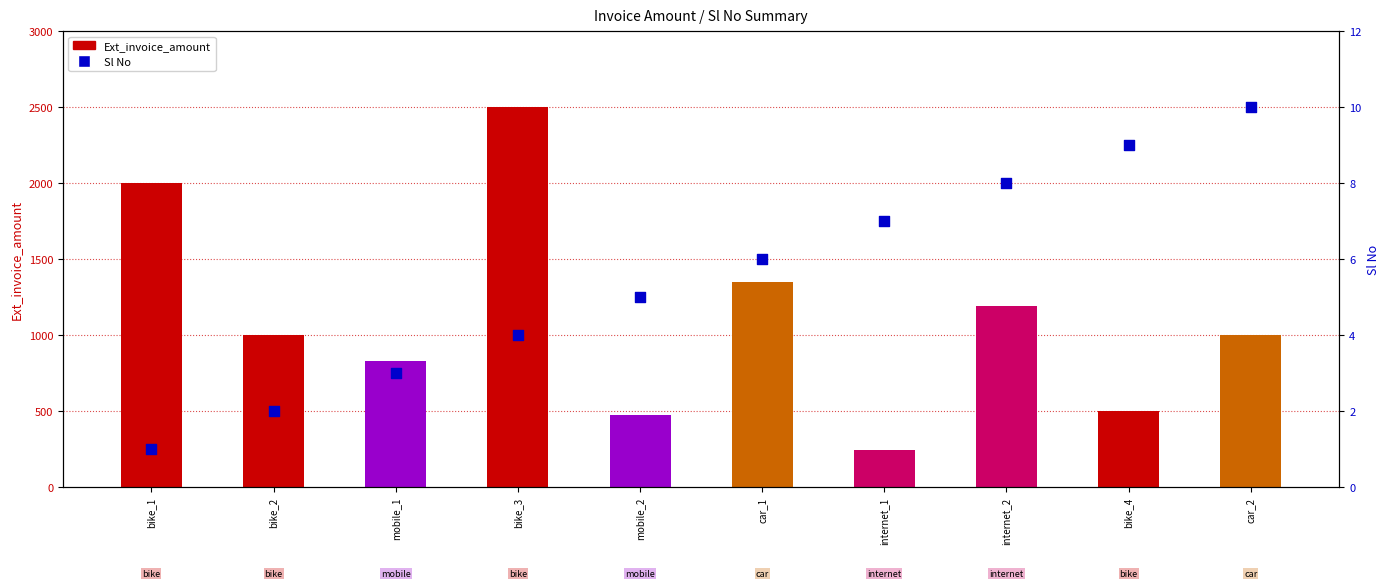

What are all the series names shown in the legend?

Ext_invoice_amount, Sl No